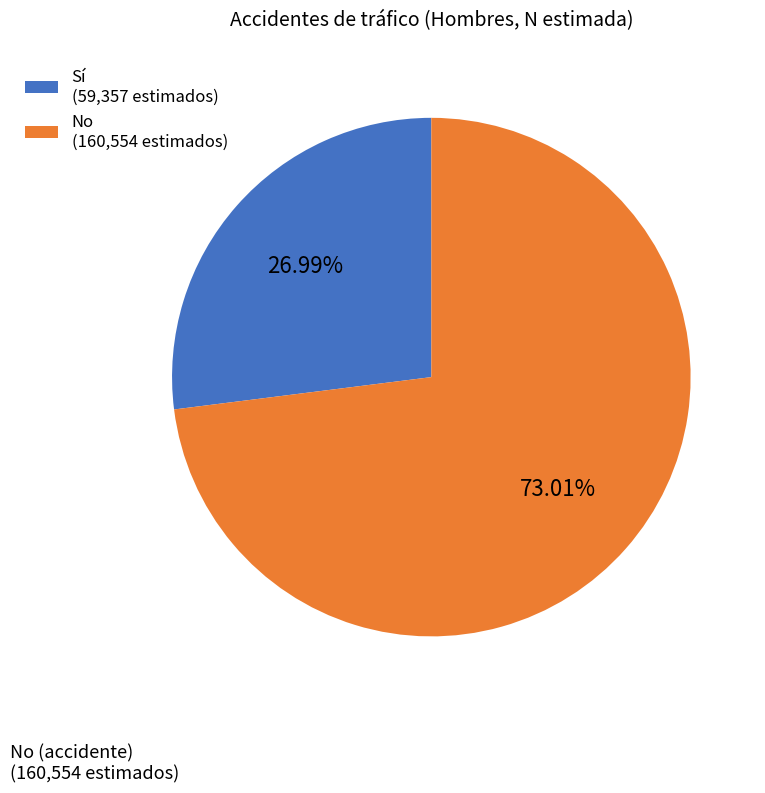

Is there a majority slice in this chart?

Yes